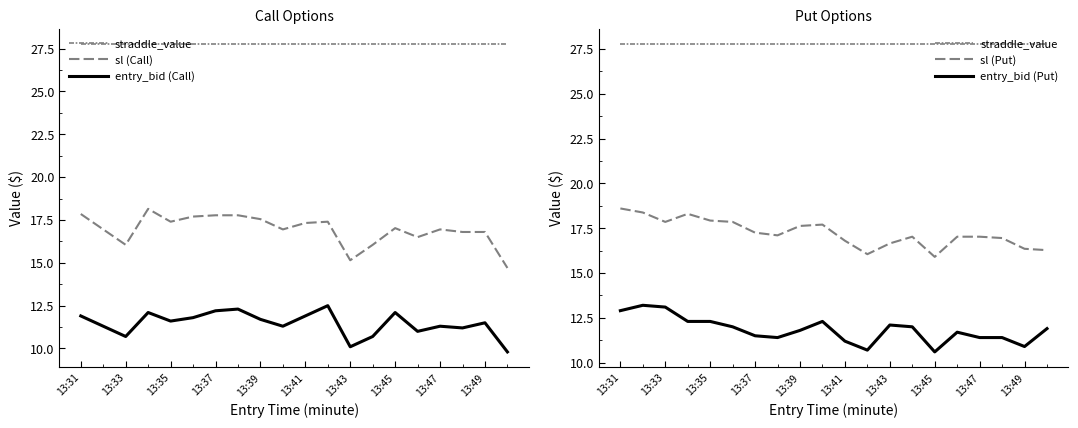

Which series changed the most between 13:37 and 13:47?

sl (Put)